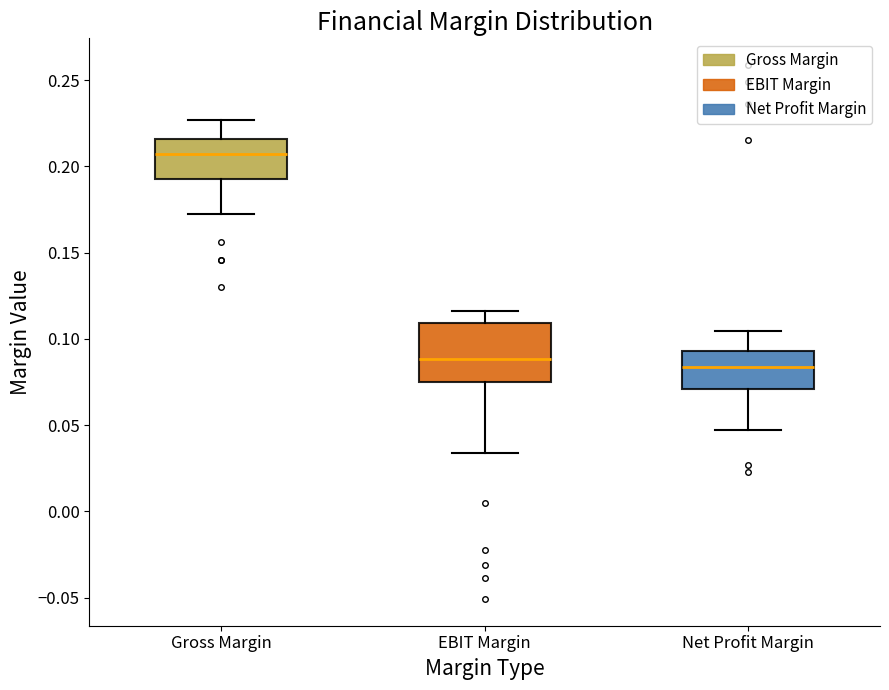

Where does the median line of the box for Net Profit Margin sit on the y-axis? The values are not printed on the chart, so give them approximately, as read against the axis.

0.085